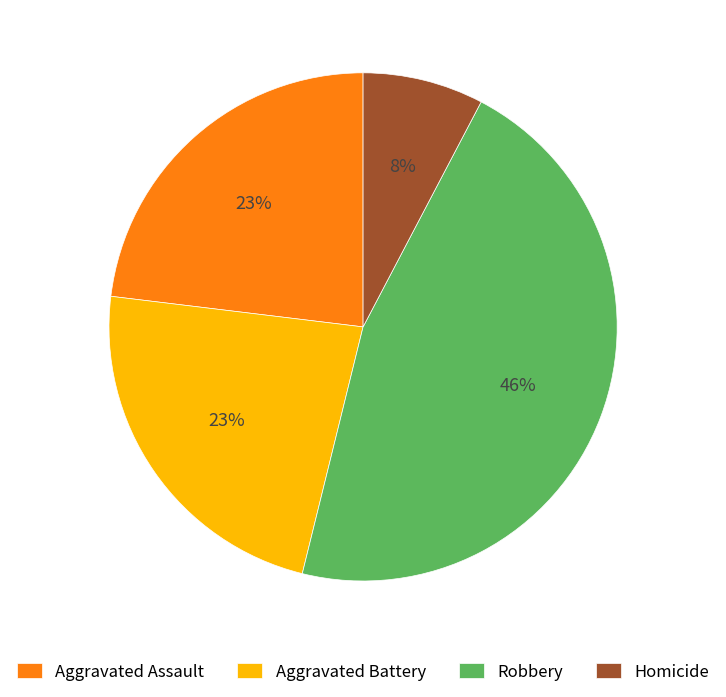

Is there any slice that represents more than half of the pie?

No